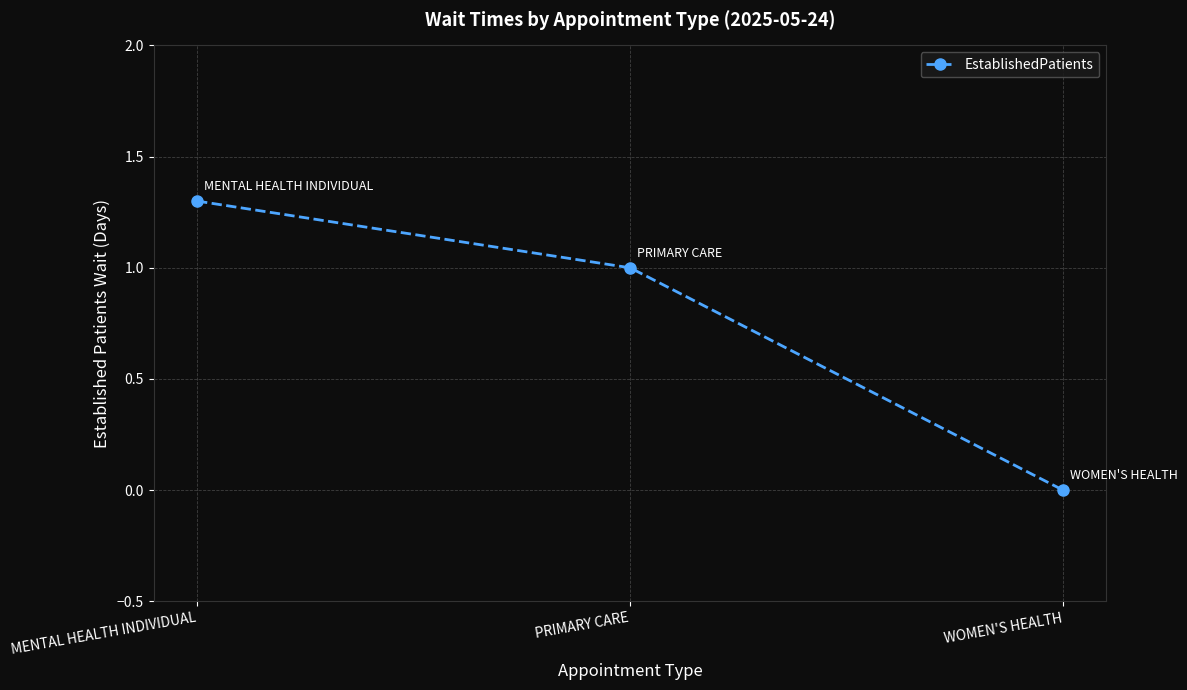

Which has a higher value, MENTAL HEALTH INDIVIDUAL or WOMEN'S HEALTH?

MENTAL HEALTH INDIVIDUAL